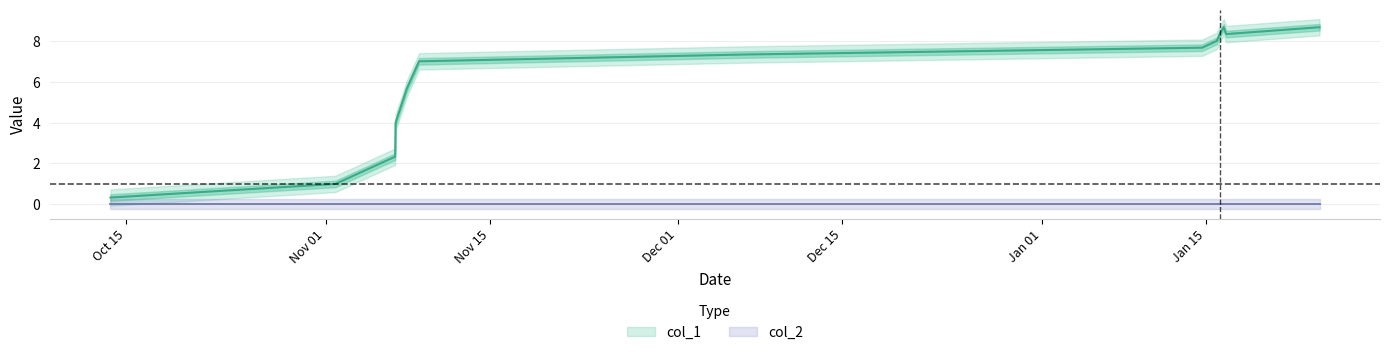

How many interior local peaks (higher than both neighbors) does the data have?

1